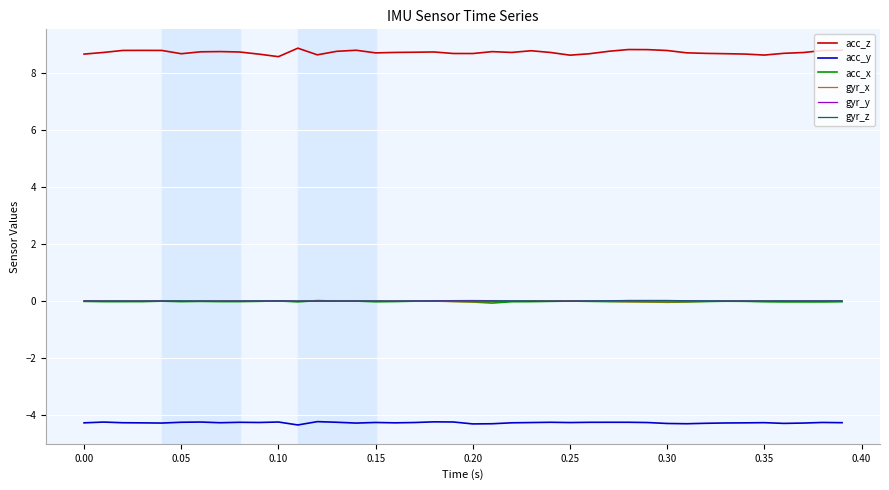

Which series has the largest total across all categories?

acc_z